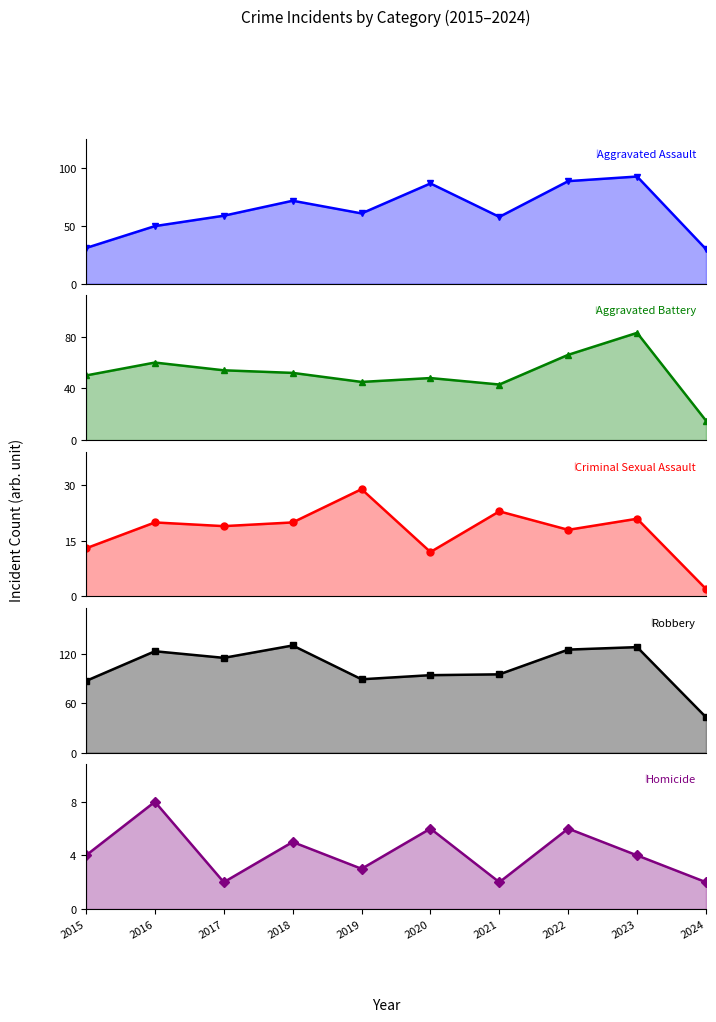

The Aggravated Battery_line series shows 31 at 2015. True or false?

False